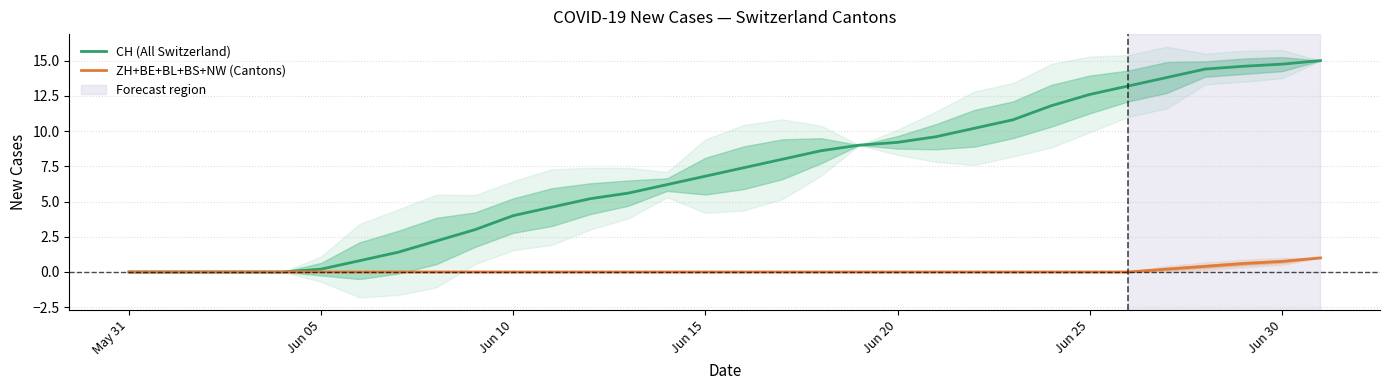

What is the highest value of the ZH+BE+BL+BS+NW (Cantons) series?

1.0